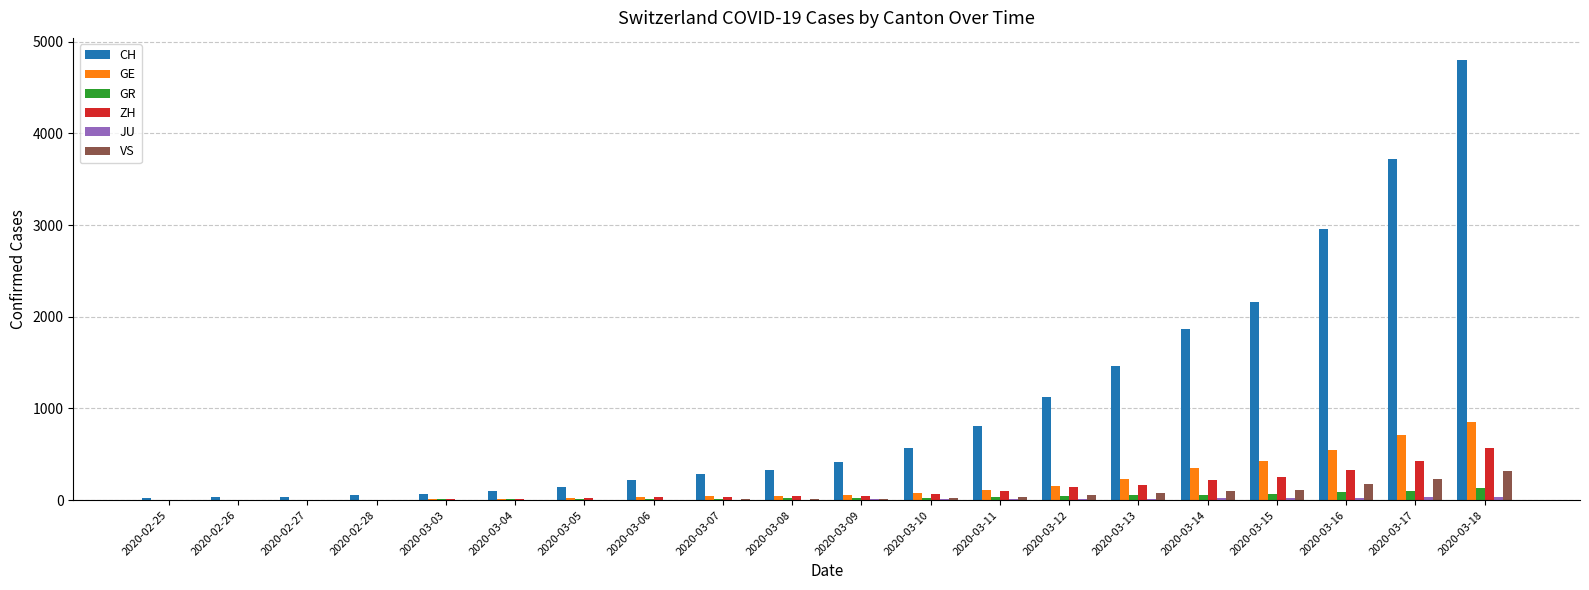

Which series has the largest range (max minus min)?

CH